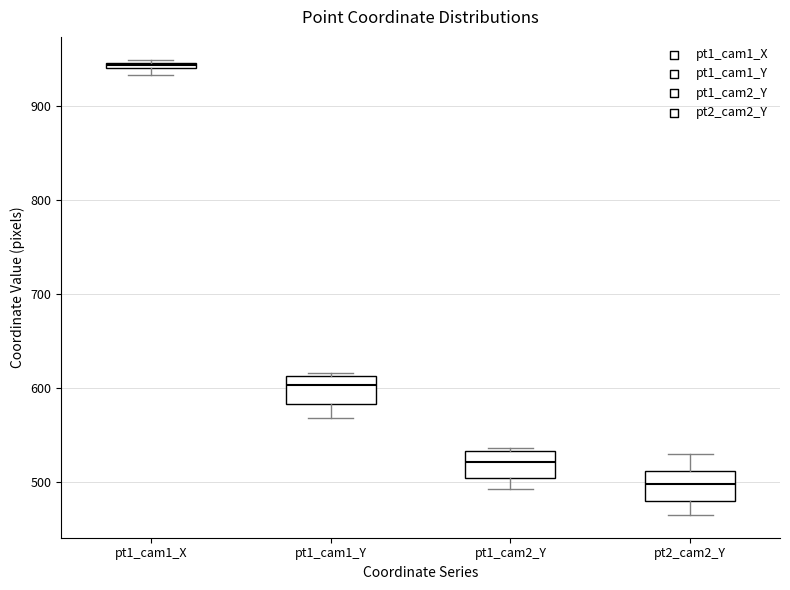

Where is the lower edge of the box for pt1_cam1_Y on the y-axis? The values are not printed on the chart, so give them approximately, as read against the axis.

580